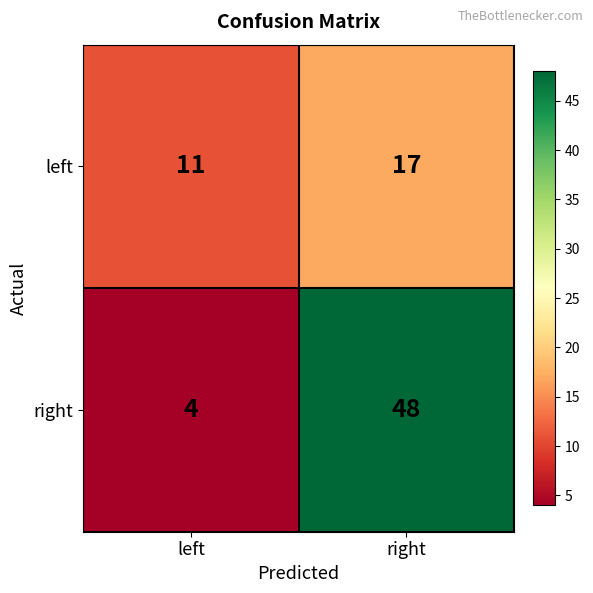

What is the average value of the right series?

26